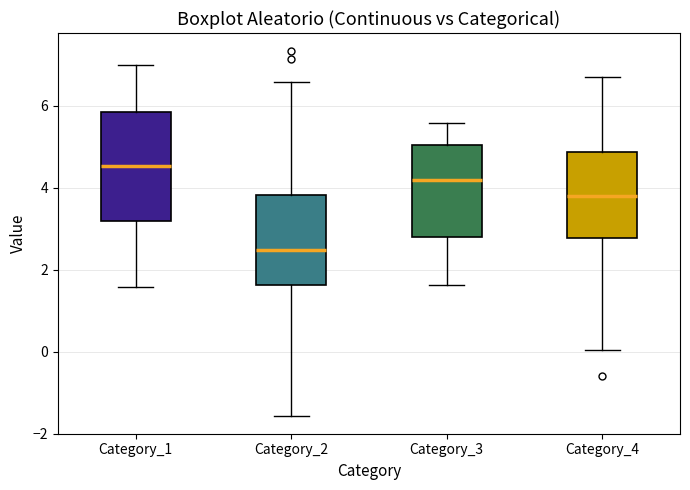

Comparing the boxes themselves (not the whiskers), which one is the tallest?

Category_1